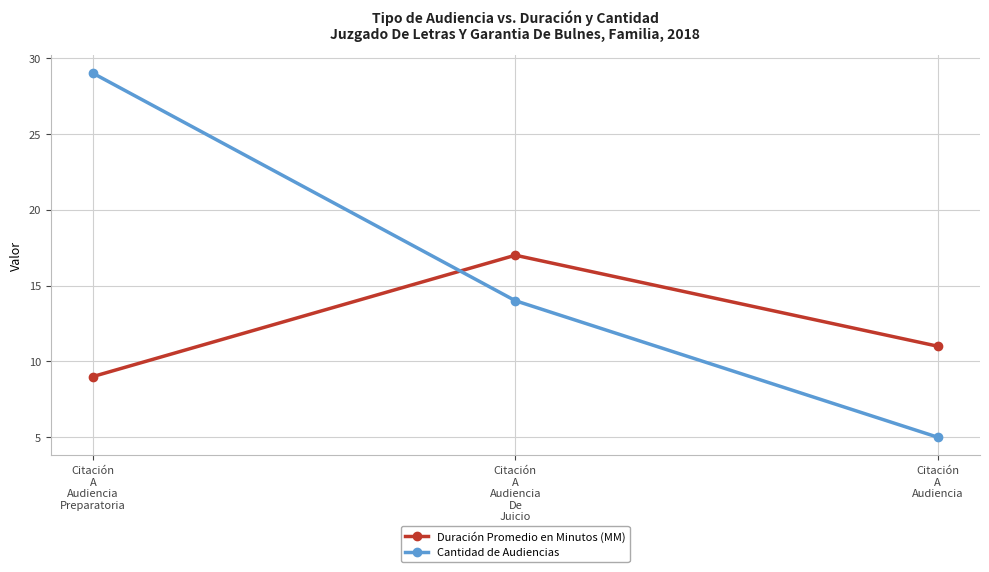

What is the average value of the Duración Promedio en Minutos (MM) series?

12